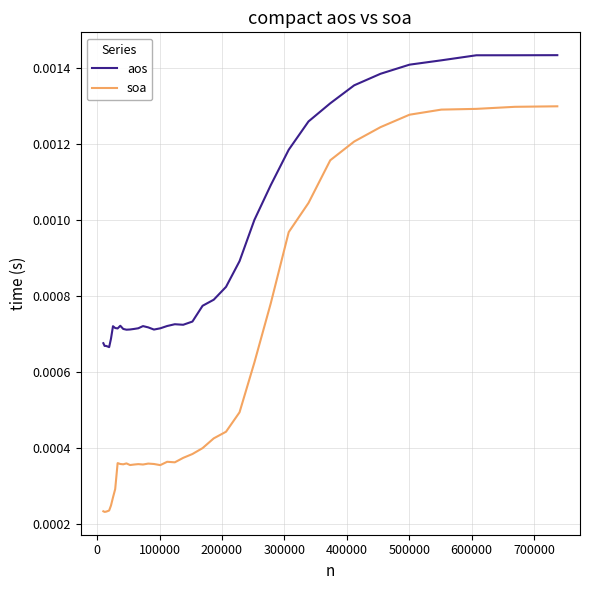

List the series in order of their peak value, lowest first.

soa, aos